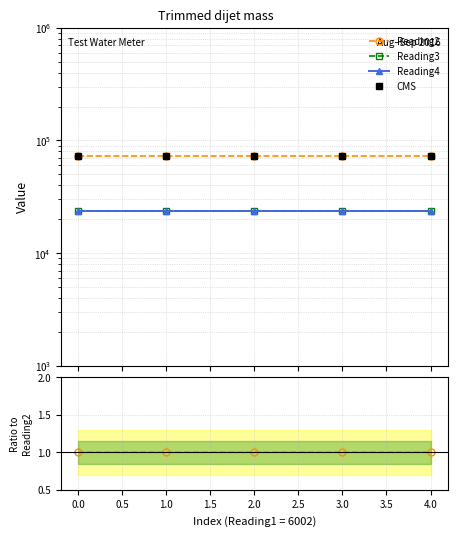

True or false: CMS has more than 1 interior local peaks.

False